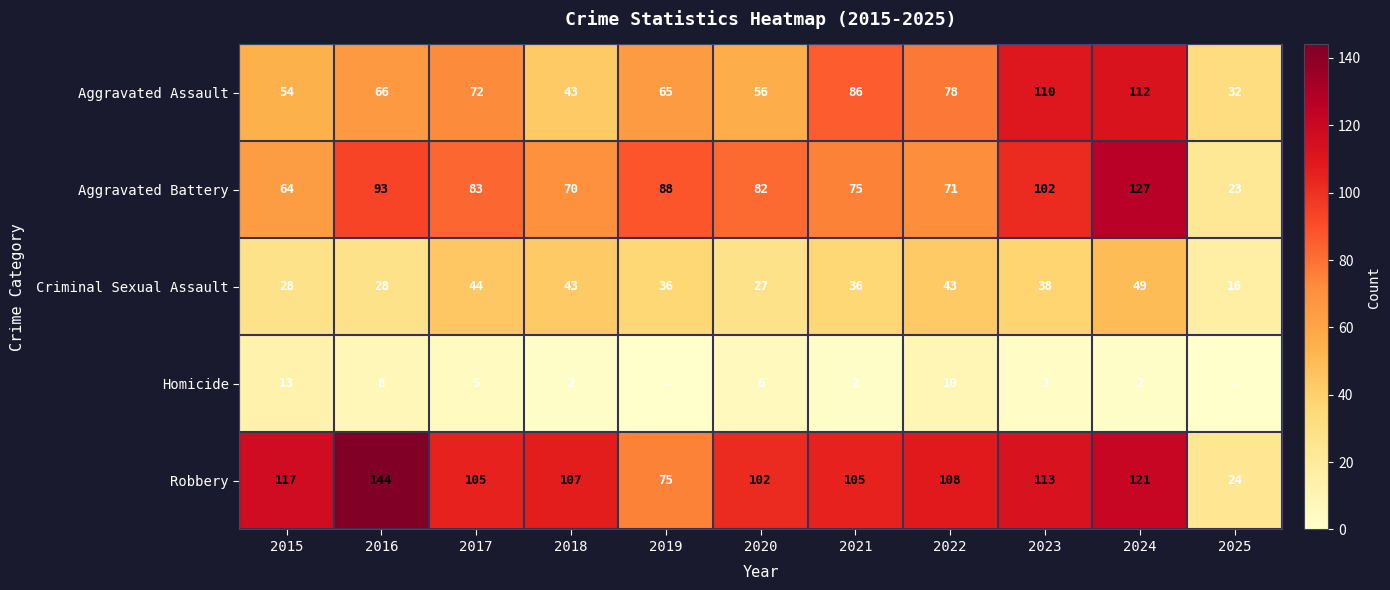

How many data points in Criminal Sexual Assault are less than 36?

4